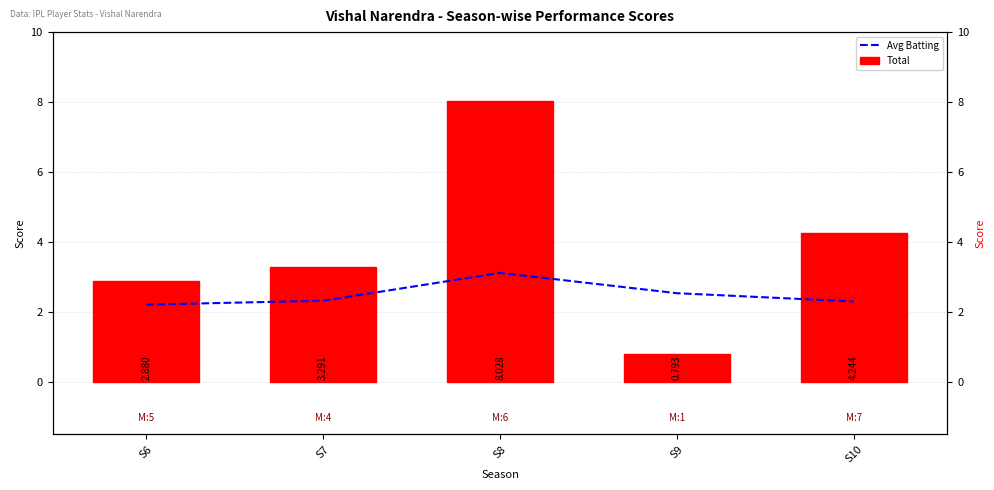

What is the value of the Avg Batting bar at the 5th from the left?

2.3